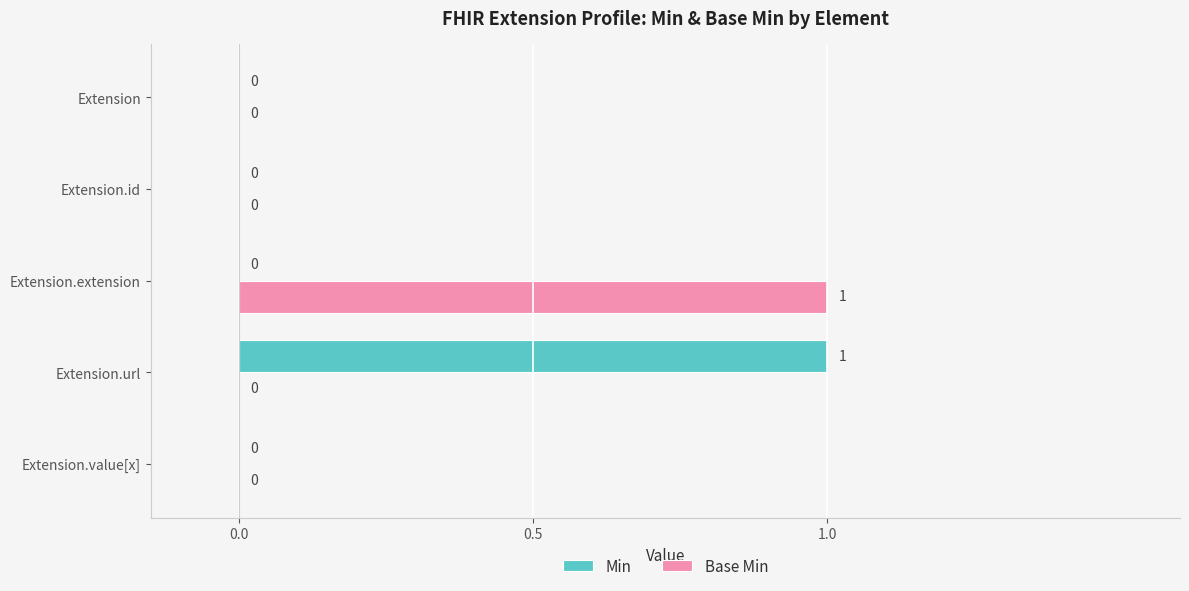

The value of Base Min at Extension.url is 0. True or false?

True